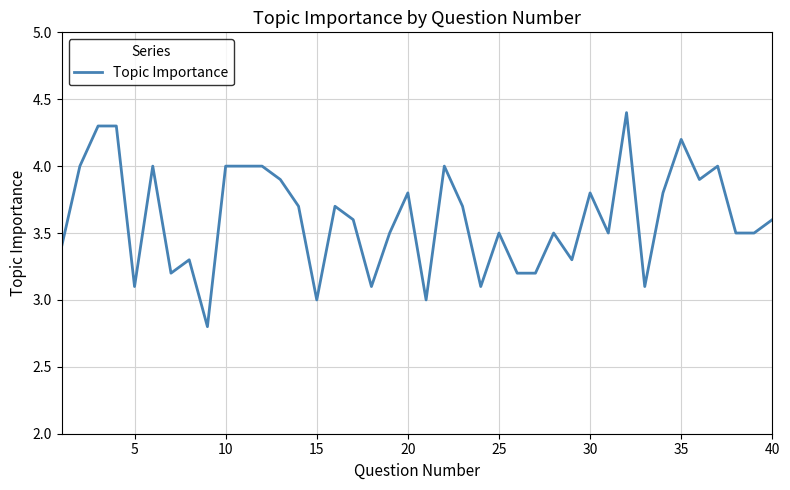

What is the difference between the maximum and minimum values?

1.6